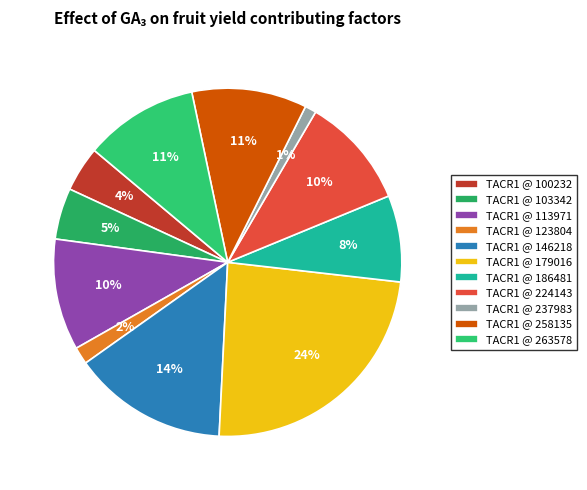

What is the largest slice in the pie chart?

TACR1 @ 179016